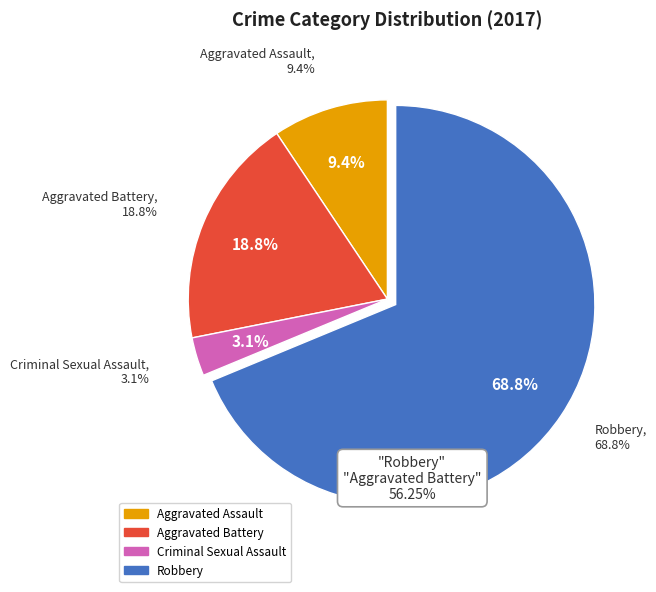

What percentage is the Robbery slice, to the nearest percent?

69%